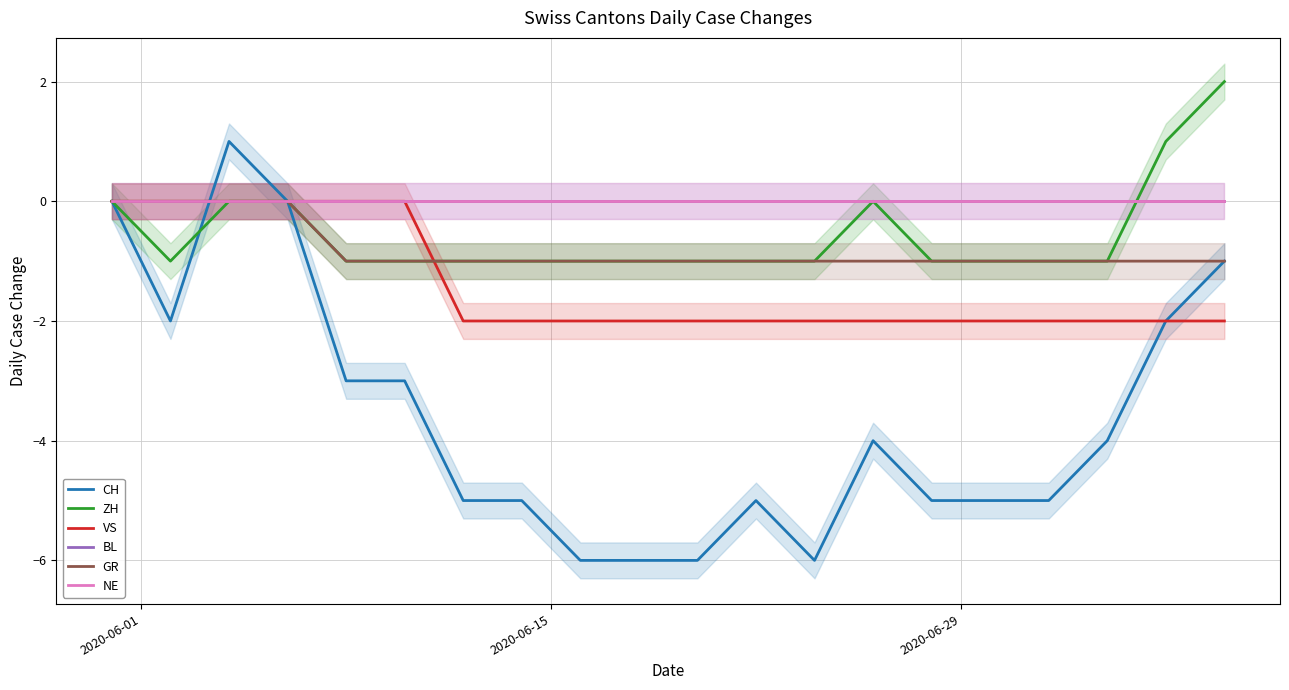

The value of ZH at 11 is -1. True or false?

False